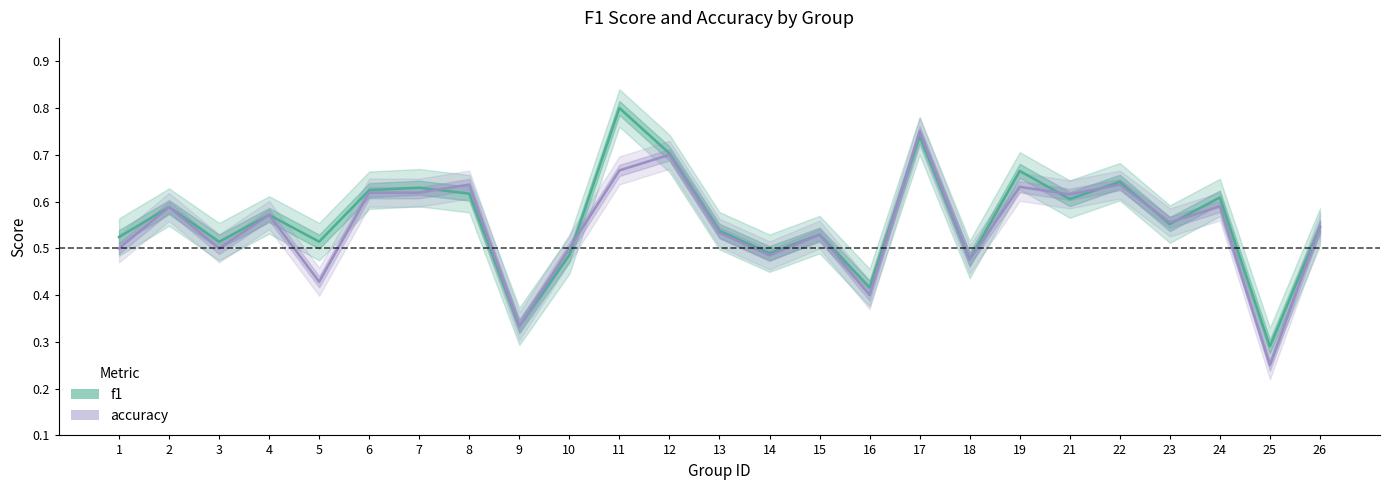

Between 25 and 2, which is larger?

2